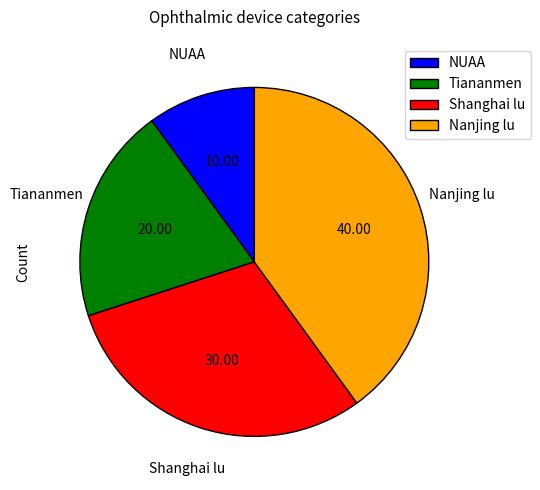

Do Nanjing lu and Tiananmen together represent more than half of the pie?

Yes